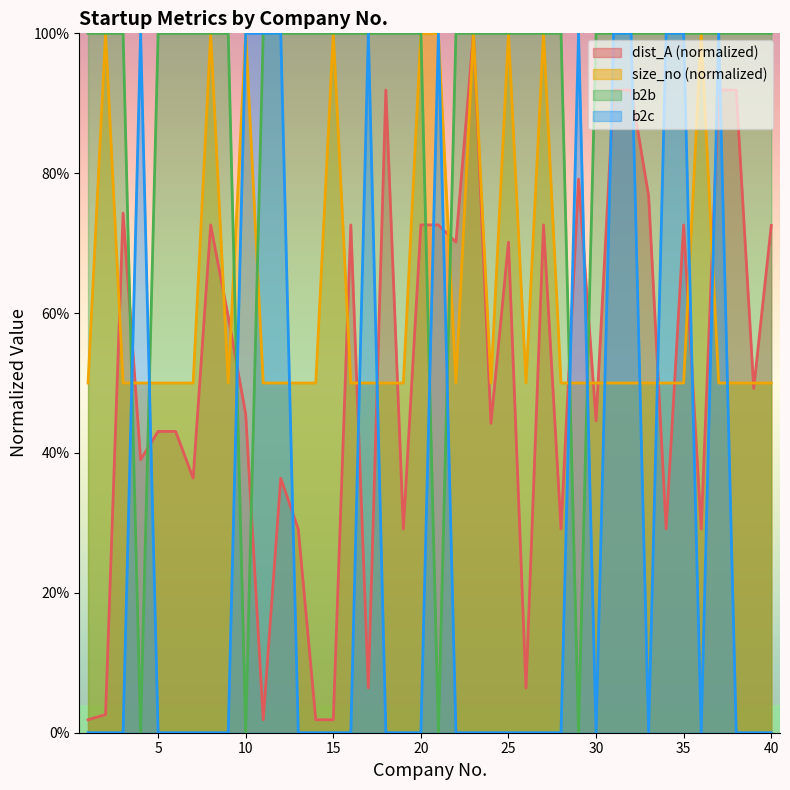

At 39, list the series in order from largest to smallest.

b2b, size_no, dist_A, b2c